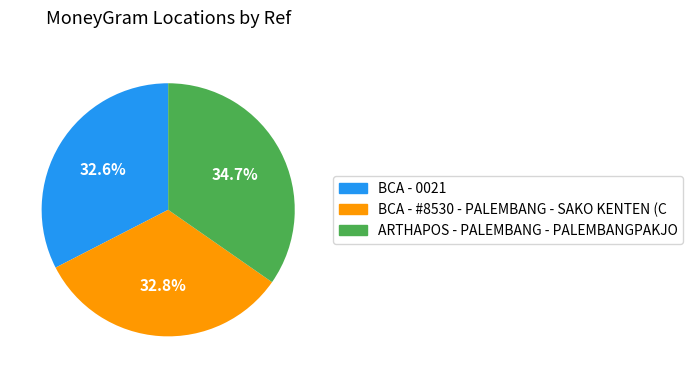

To the nearest percent, what percentage of the pie is BCA - 0021?

33%